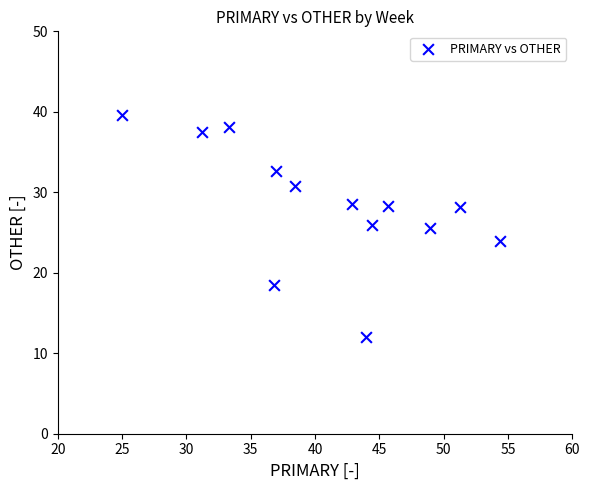

What is the range of X values (max minus min)?

29.3